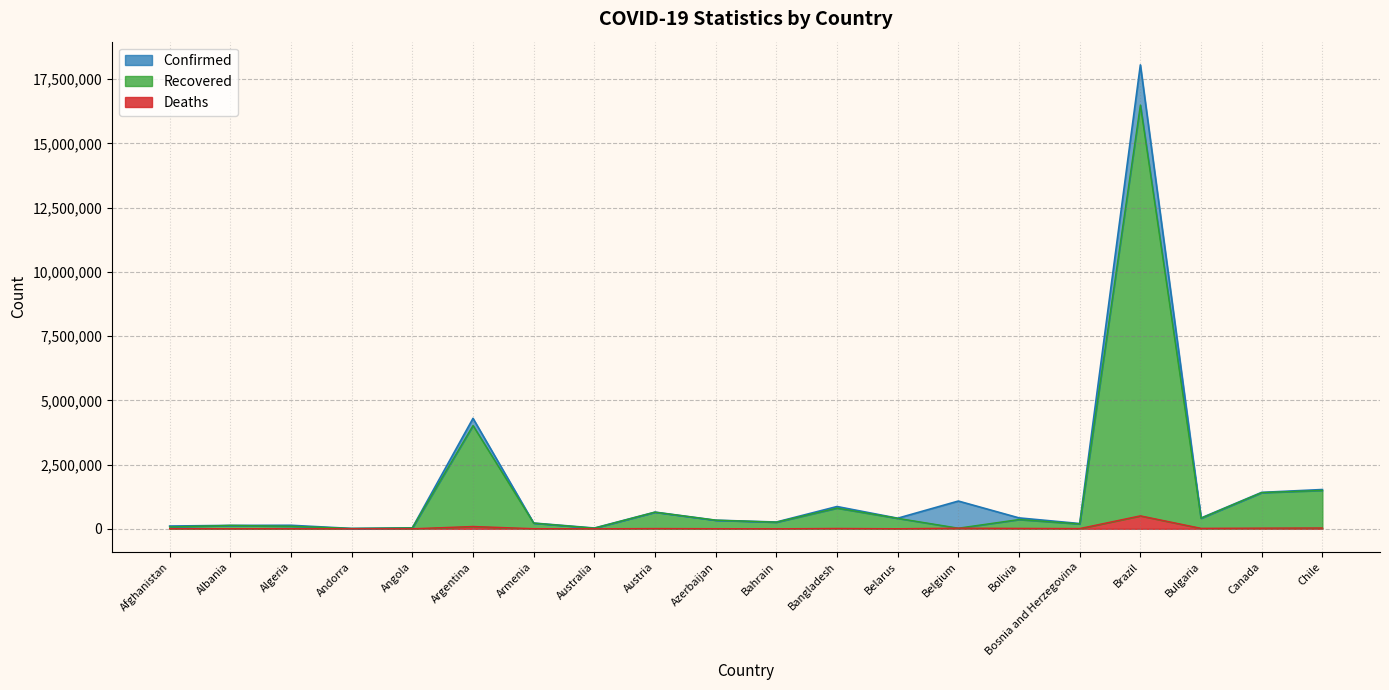

Which series has the largest total across all categories?

Confirmed